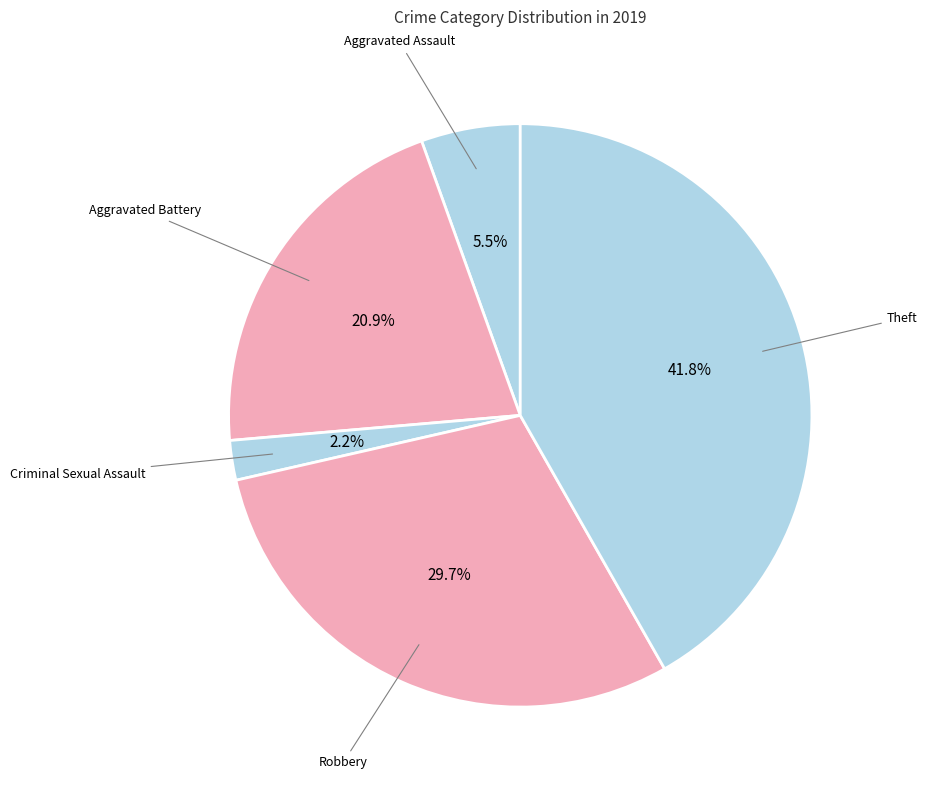

How many slices are in this pie chart?

5